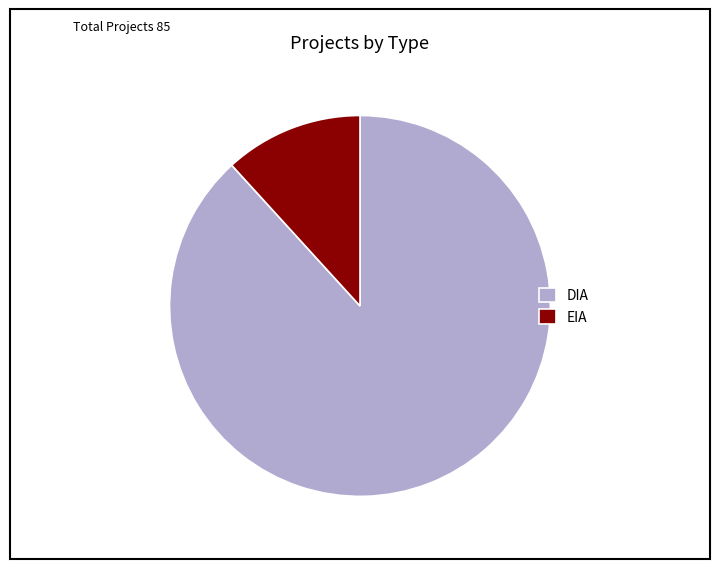

What is the largest slice in the pie chart?

DIA